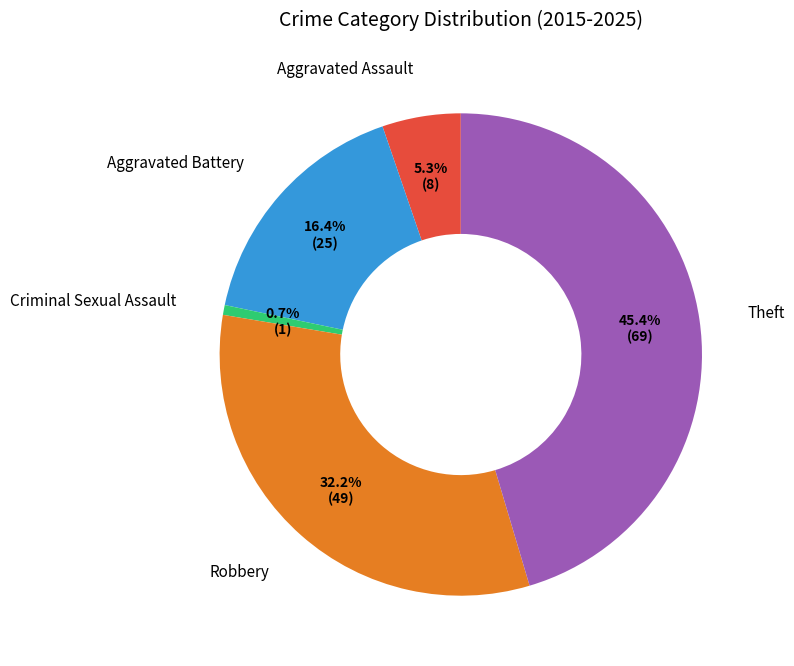

Between Robbery and Criminal Sexual Assault, which is larger?

Robbery